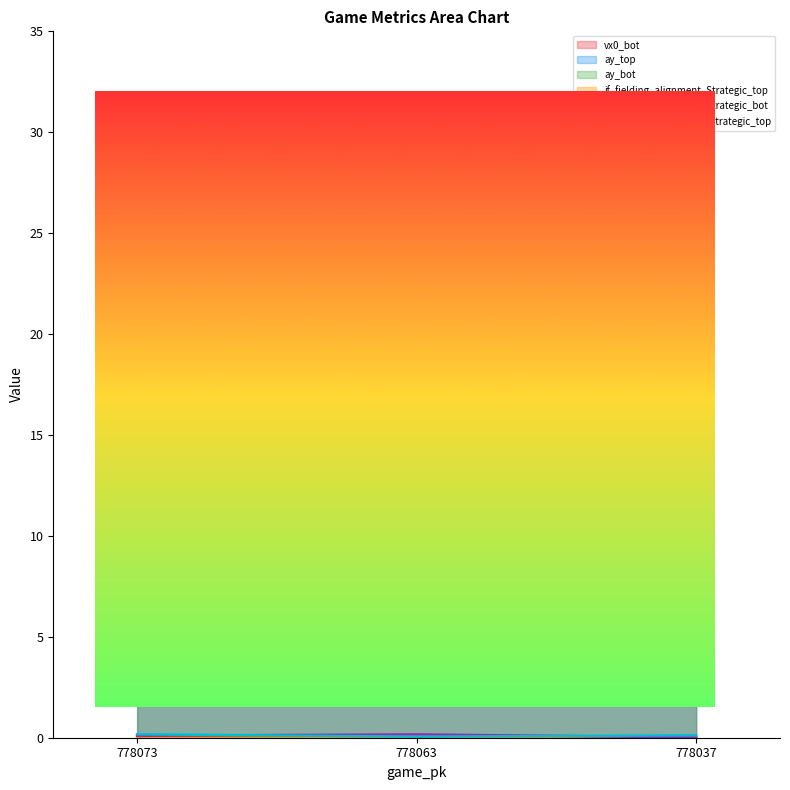

Which series changed the most between 778073 and 778063?

ay_bot